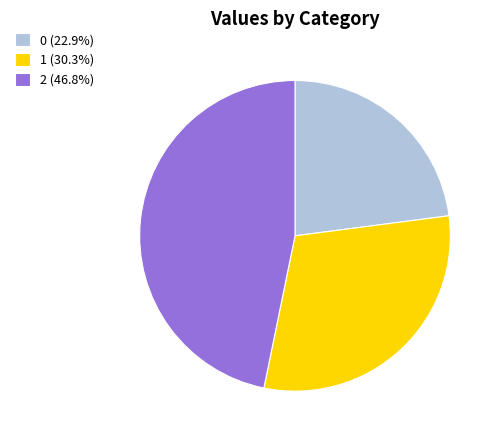

Approximately how many times larger is the value at 0 (22.9%) compared to 2 (46.8%)?

0.5